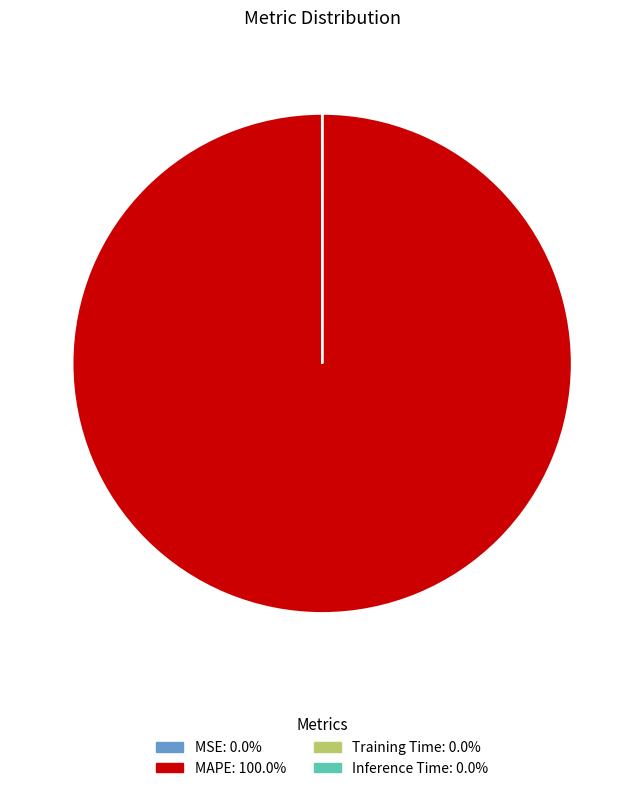

Does any single category account for the majority?

Yes